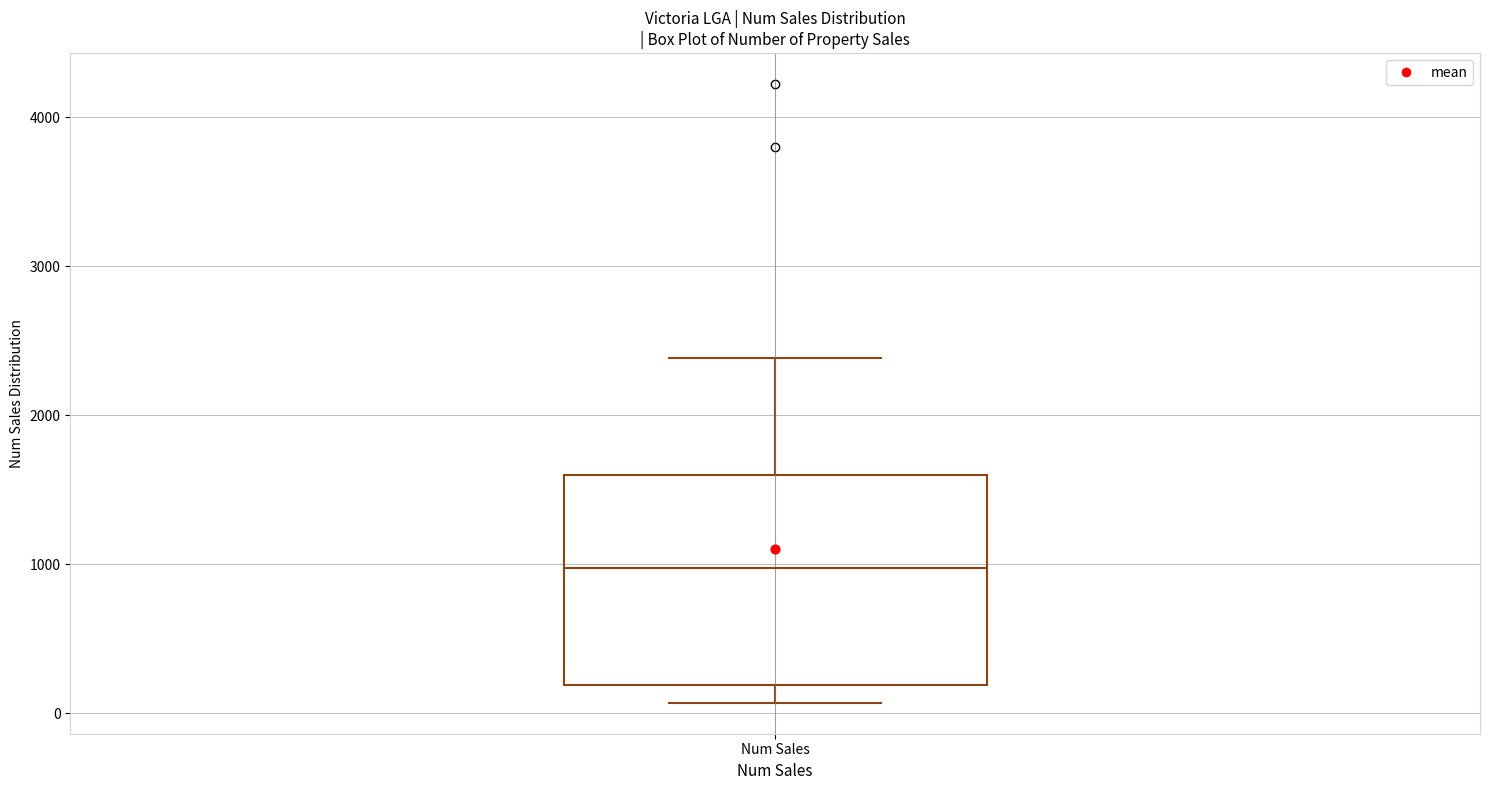

Where does the upper whisker of the box for Num Sales end on the y-axis? The values are not printed on the chart, so give them approximately, as read against the axis.

2400